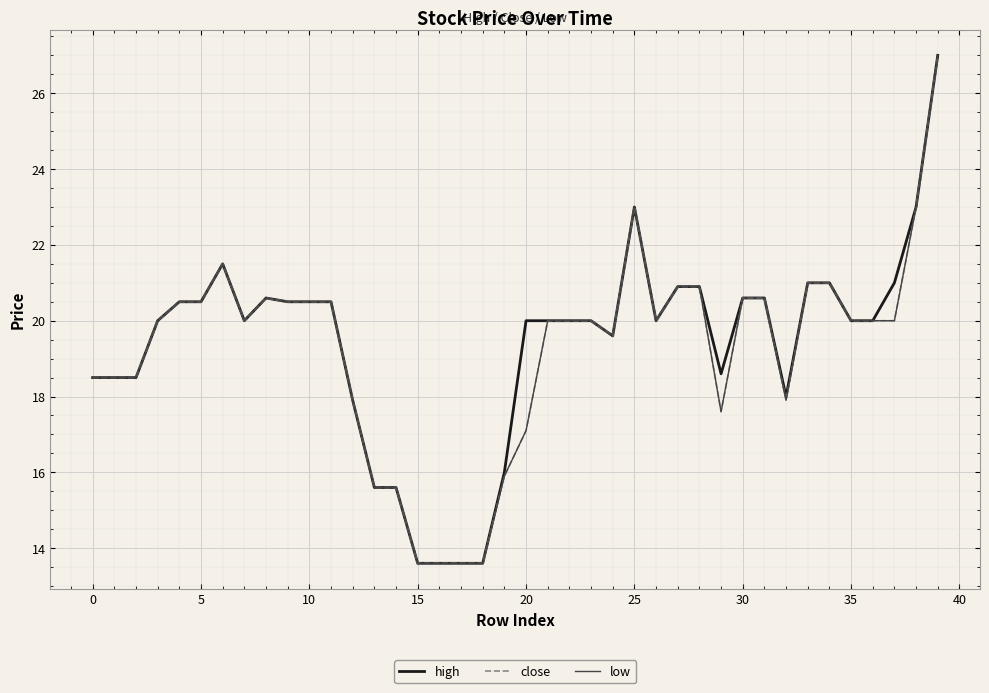

How many interior local valleys does the close series have?

5